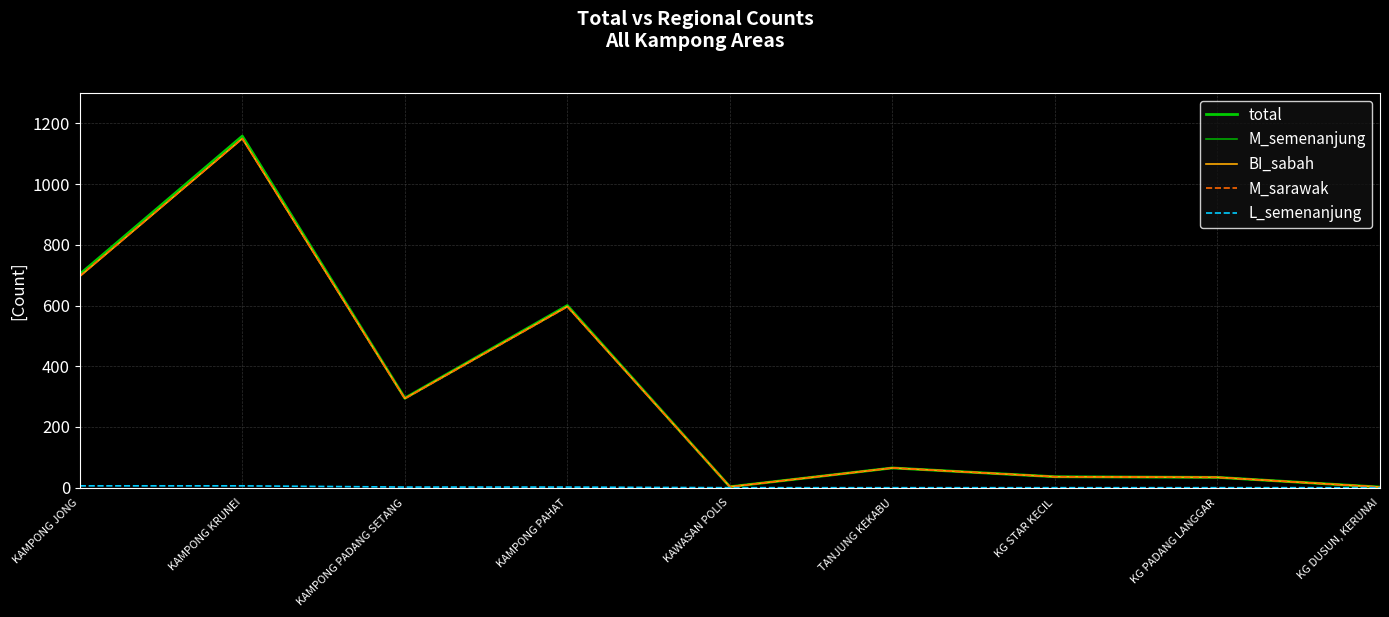

At how many categories does at least one series exceed 870?

1